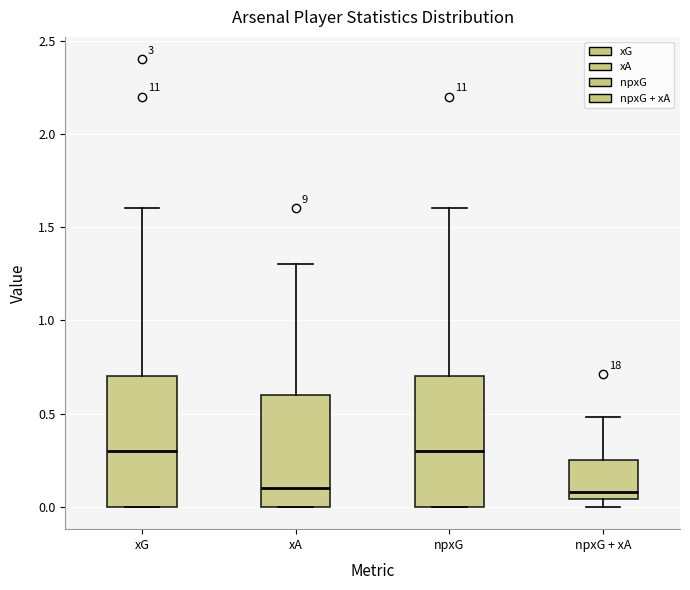

Reading left to right, read every box against the y-axis: the position of its median line, the range the box covers, and the ends of its whiskers. The values are not printed on the chart, so give them approximately, as read against the axis.

xG: median 0.30, box 0.00 to 0.70, whiskers 0.00 to 1.60
xA: median 0.10, box 0.00 to 0.60, whiskers 0.00 to 1.30
npxG: median 0.30, box 0.00 to 0.70, whiskers 0.00 to 1.60
npxG + xA: median 0.10, box 0.05 to 0.25, whiskers 0.00 to 0.50